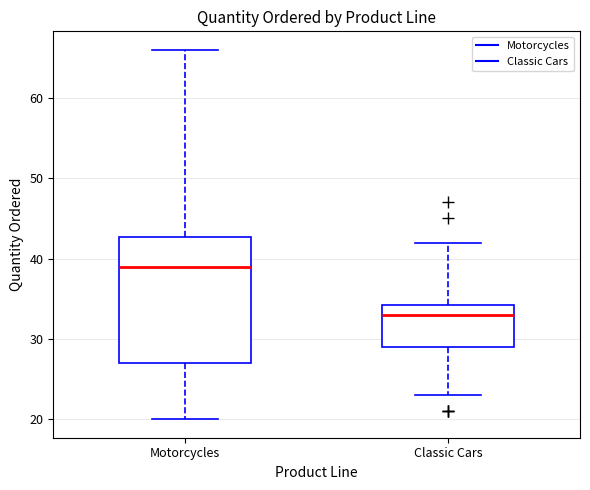

Reading left to right, read every box against the y-axis: the position of its median line, the range the box covers, and the ends of its whiskers. The values are not printed on the chart, so give them approximately, as read against the axis.

Motorcycles: median 39, box 27 to 43, whiskers 20 to 66
Classic Cars: median 33, box 29 to 34, whiskers 23 to 42